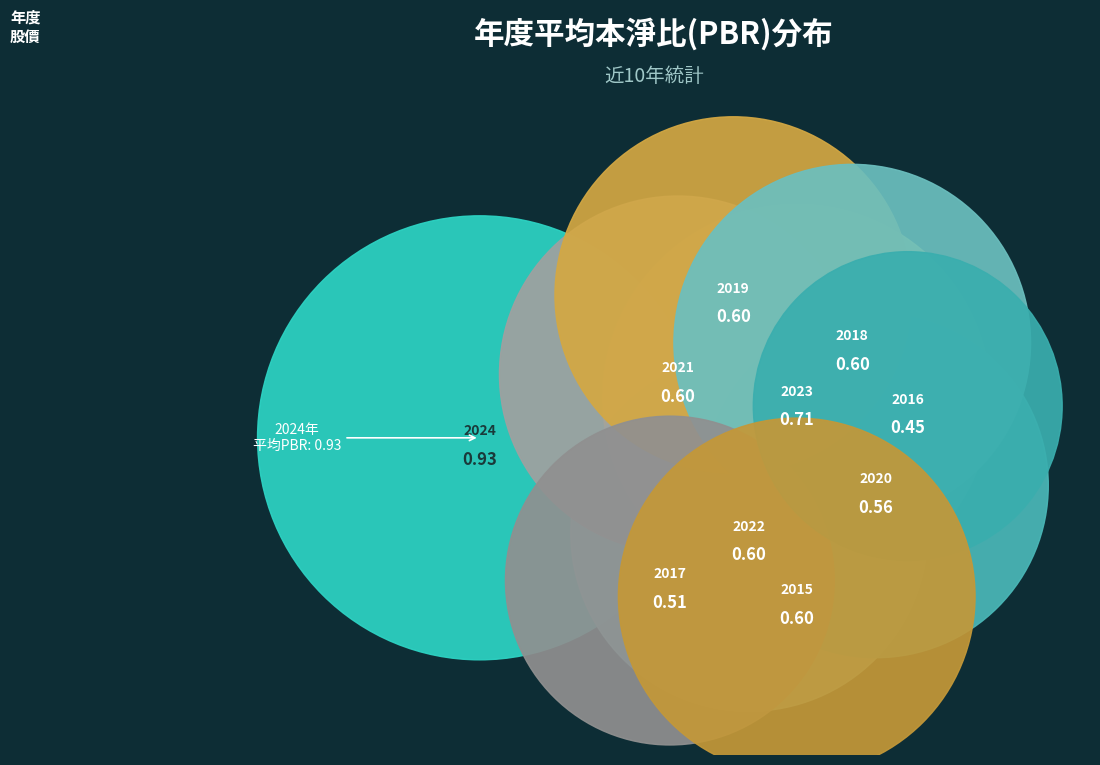

Which has a higher value, 2016 or 2022?

2022